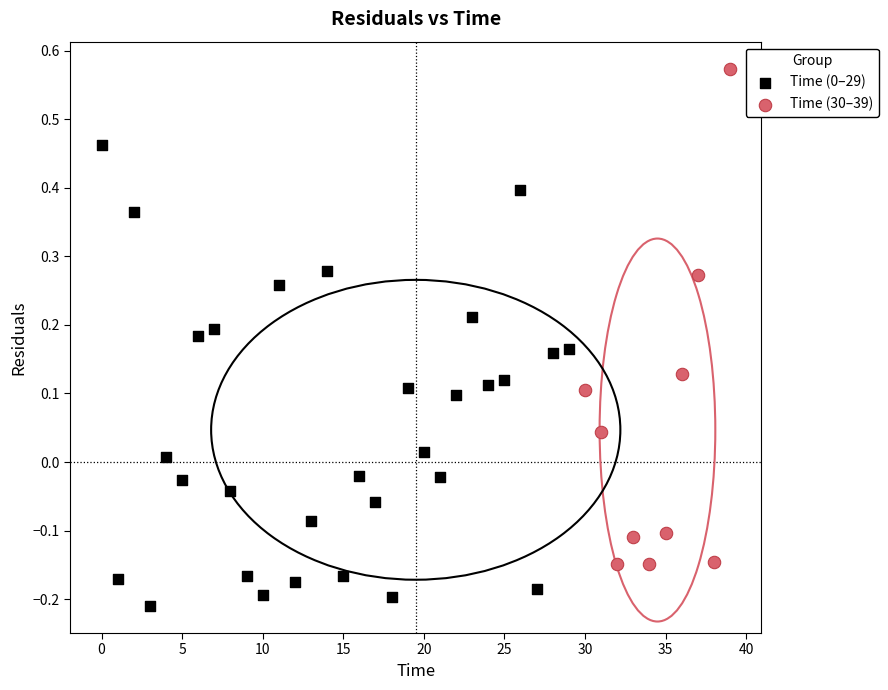

Which series reaches the maximum Y coordinate?

Time (30–39)